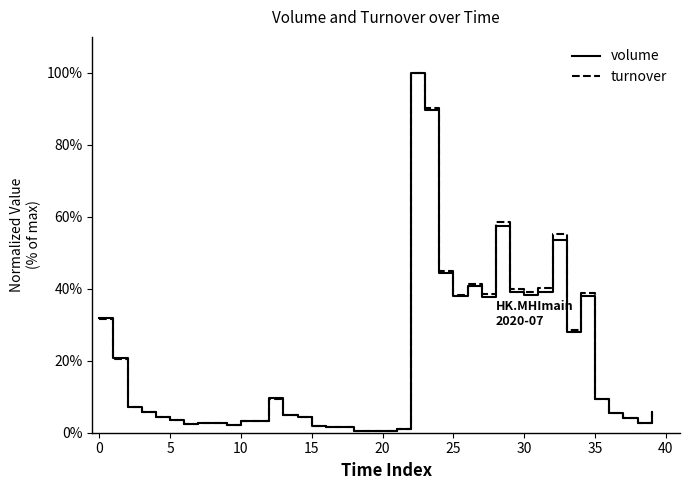

What is the highest value of the volume series?

100.0